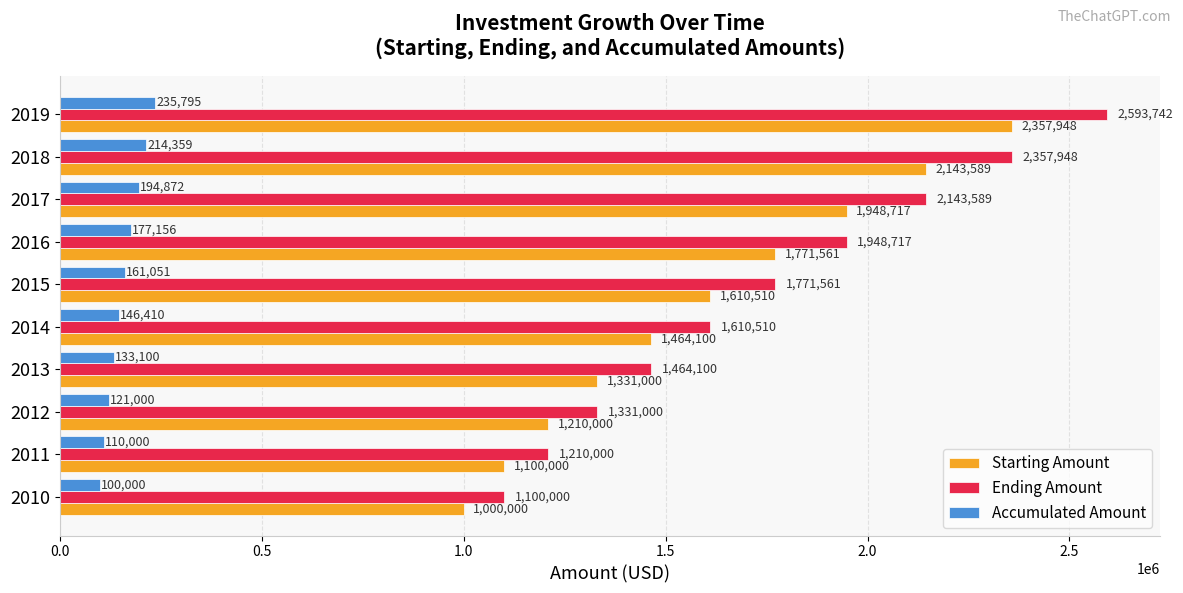

What is the smallest value displayed?

100000